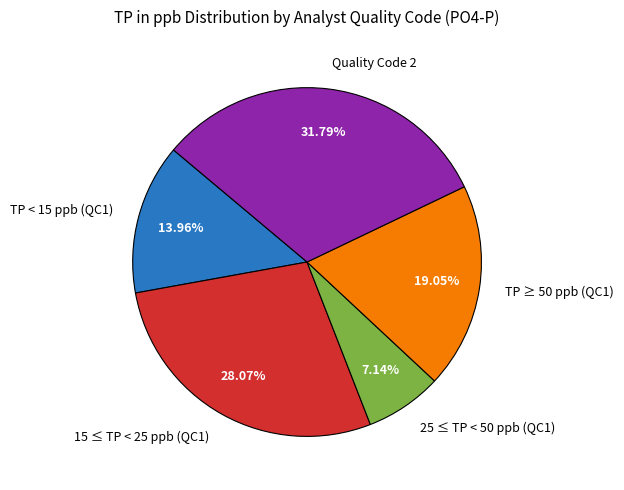

Is TP < 15 ppb (QC1) the majority of the pie?

No